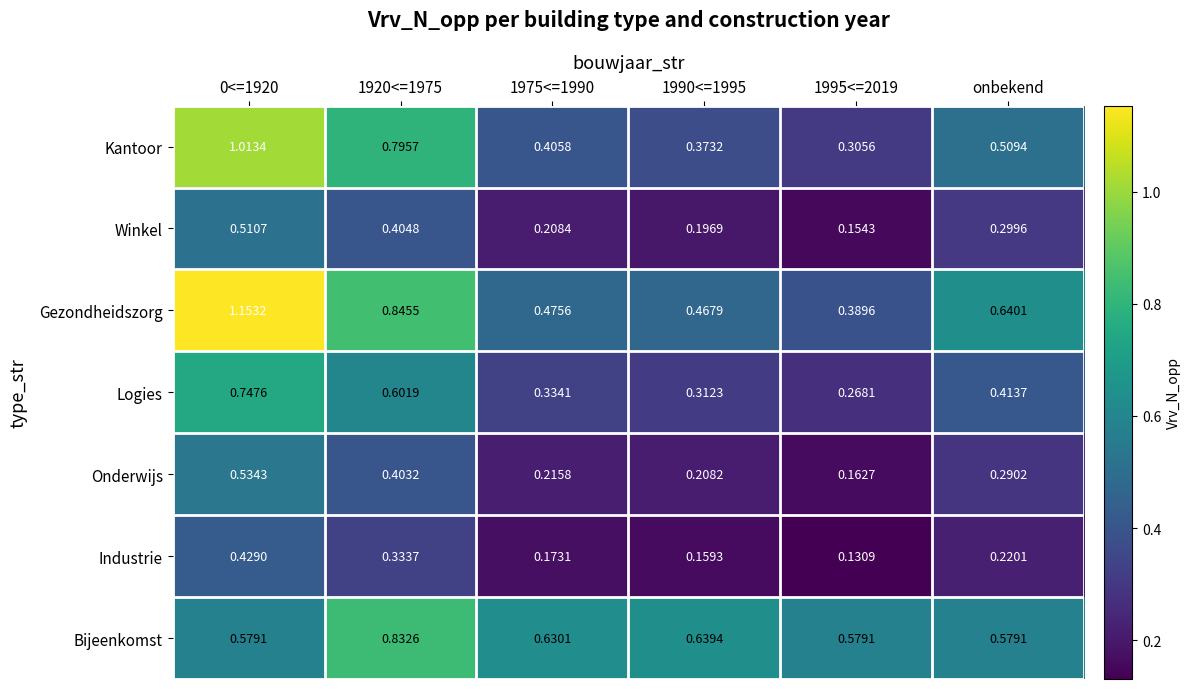

Is the value of Industrie at 1995<=2019 greater than the value of Winkel at 1990<=1995?

No